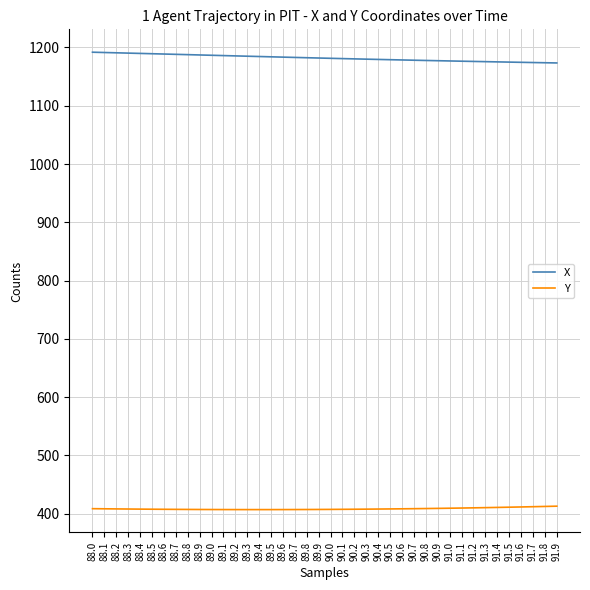

Which series has the largest total across all categories?

X